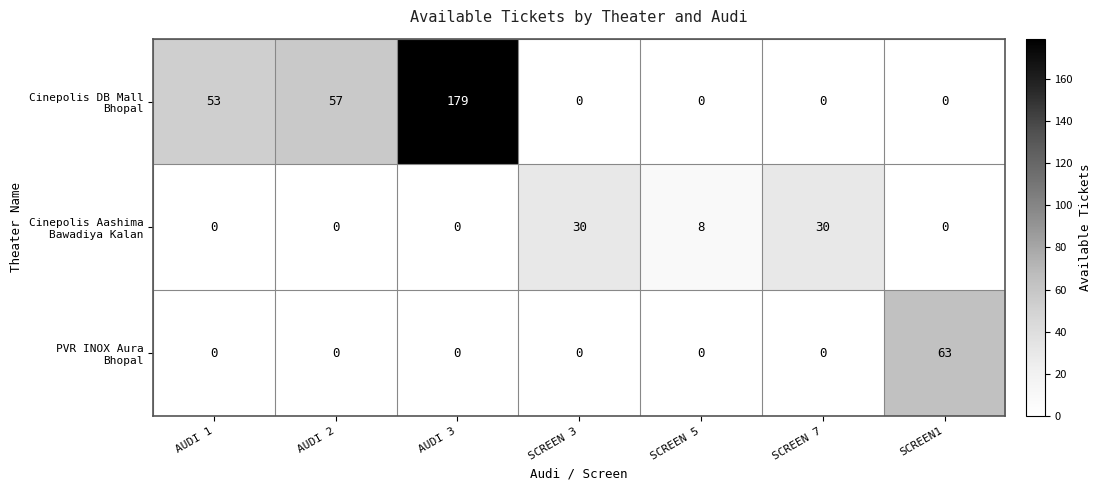

What is the difference between the highest and lowest values at AUDI 1?

53